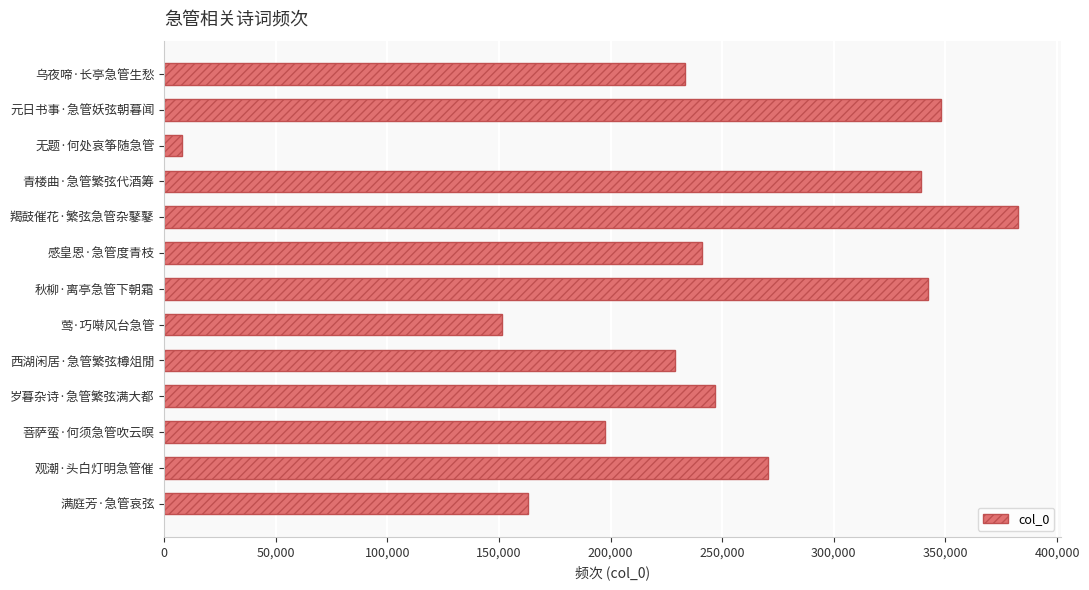

Approximately how many times larger is the value at 西湖闲居·急管繁弦樽俎閒 compared to 羯鼓催花·繁弦急管杂鼕鼕?

0.6